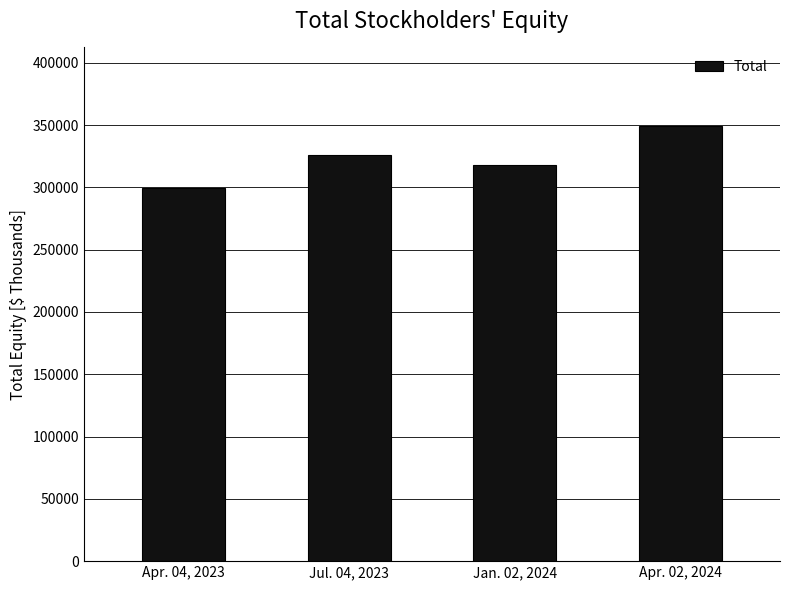

What is the ratio of the value at Jan. 02, 2024 to the value at Apr. 02, 2024?

0.9